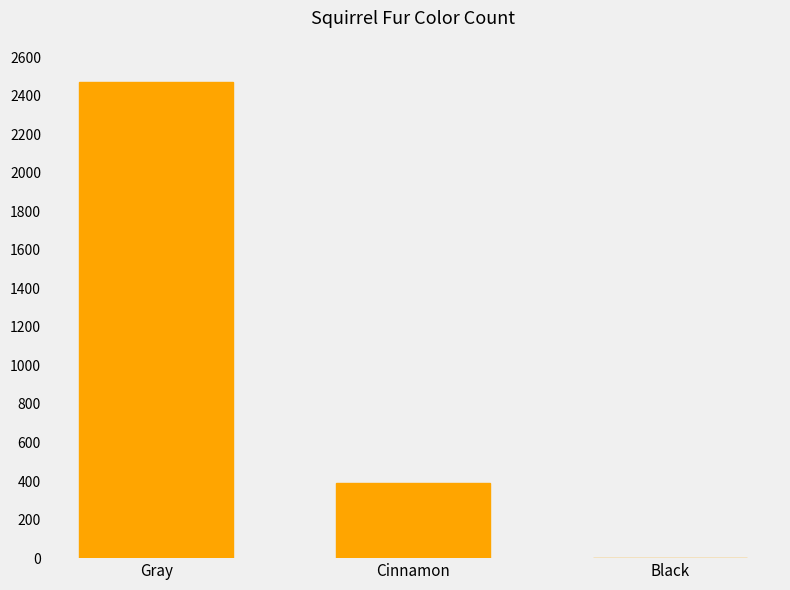

At which category does the chart reach its peak across all series?

Gray